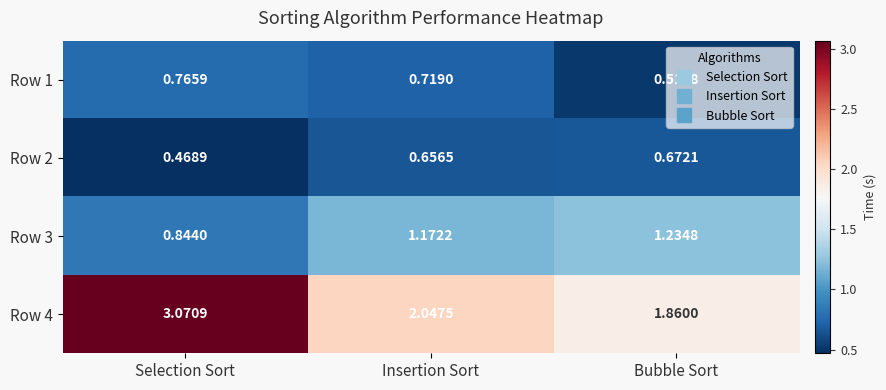

Which label corresponds to the smallest value in the chart?

Selection Sort